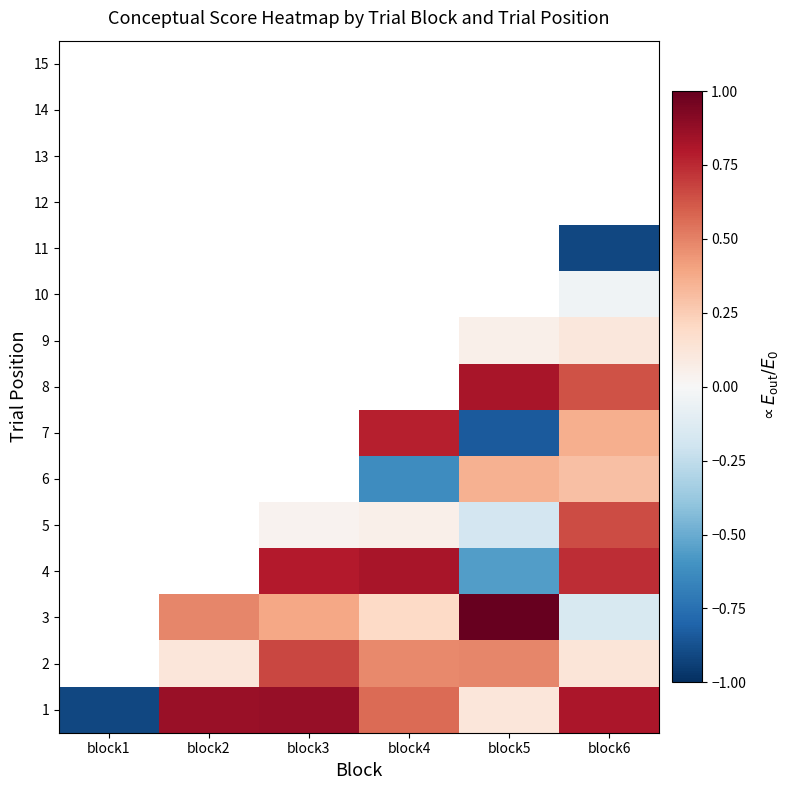

List the labels in order of 1 value, largest first.

block3, block2, block6, block4, block5, block1